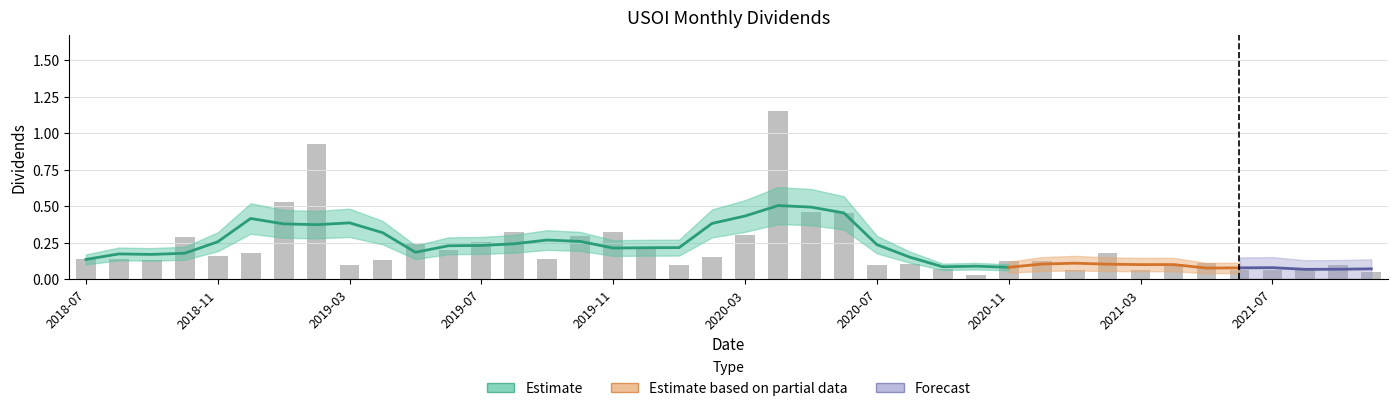

The chart shows a value of 0.4 at 2019-07. True or false?

False